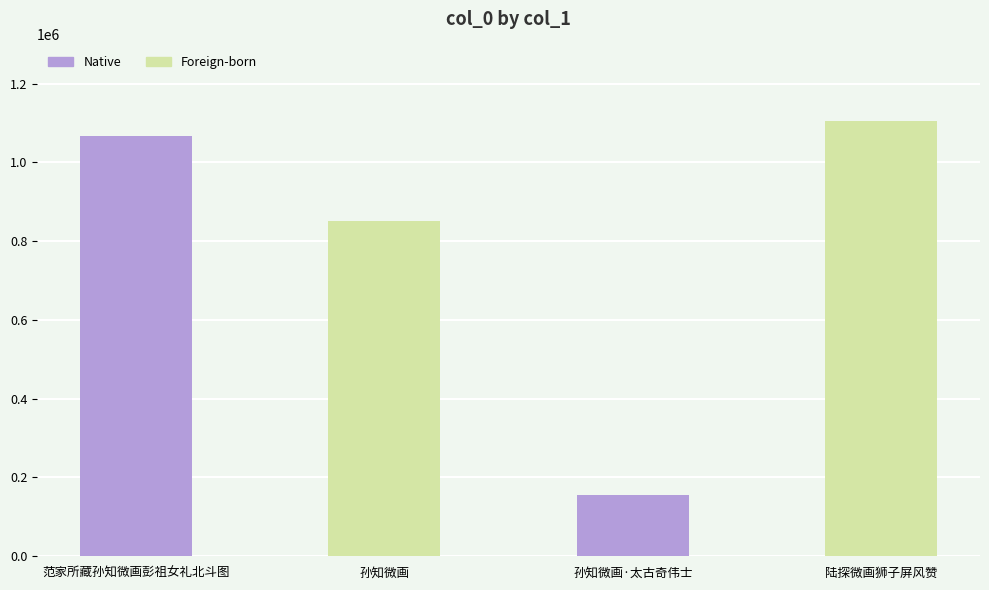

What is the ratio of the value at 孙知微画·太古奇伟士 to the value at 范家所藏孙知微画彭祖女礼北斗图?

0.1